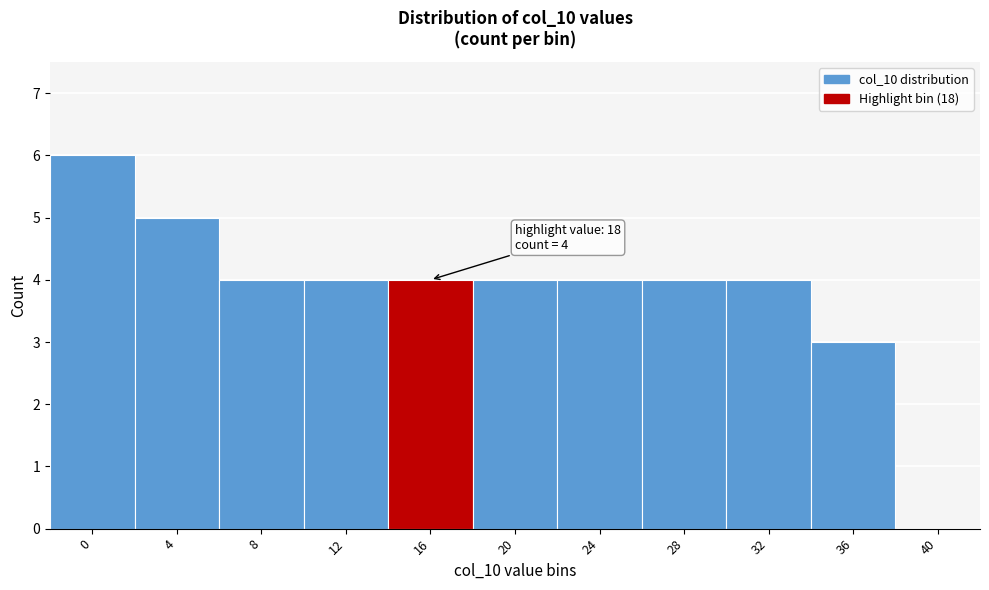

Reading left to right, transcribe all the data shown in this chart.

0=6	4=5	8=4	12=4	16=4	20=4	24=4	28=4	32=4	36=3	40=0